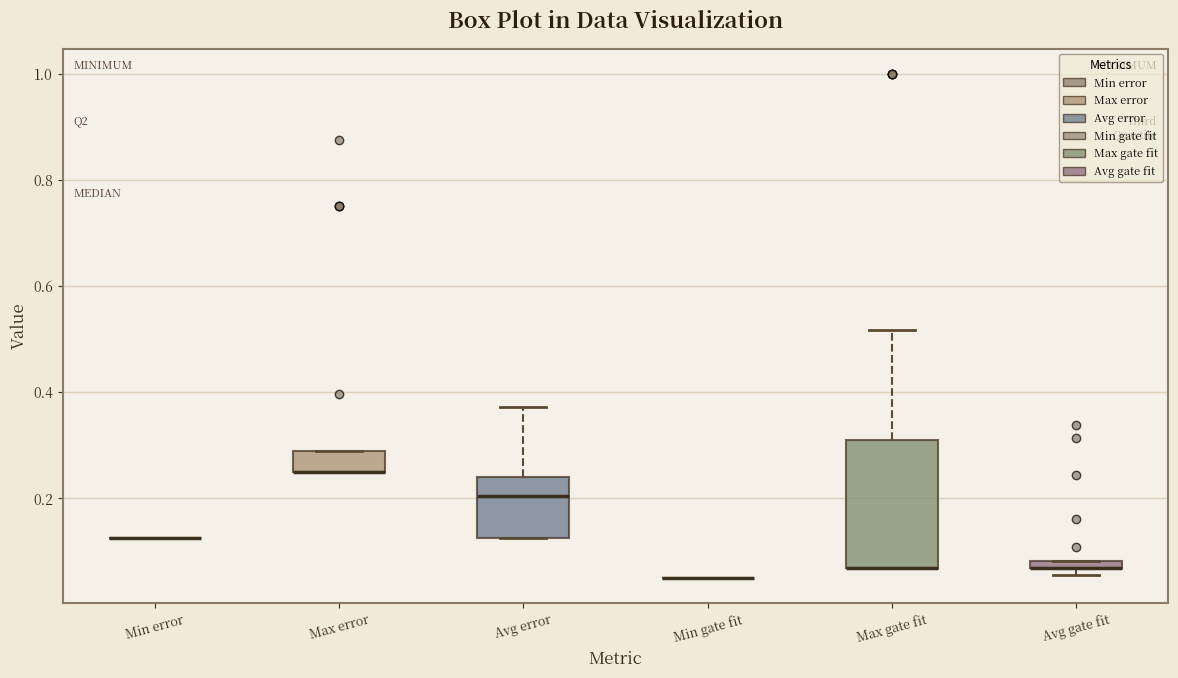

Where is the upper edge of the box for Max gate fit on the y-axis? The values are not printed on the chart, so give them approximately, as read against the axis.

0.32